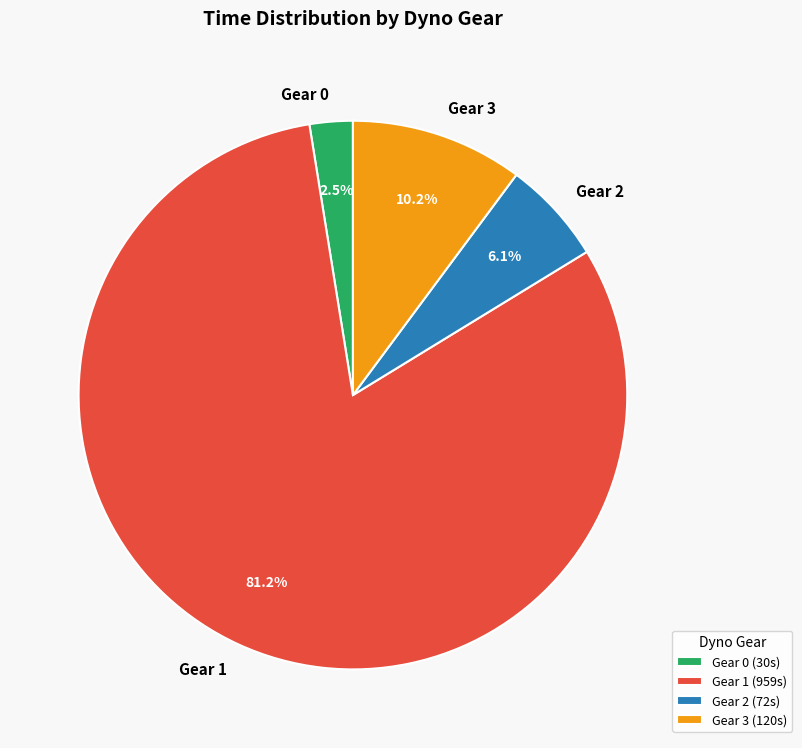

Is the sum of Gear 0 and Gear 3 greater than half?

No